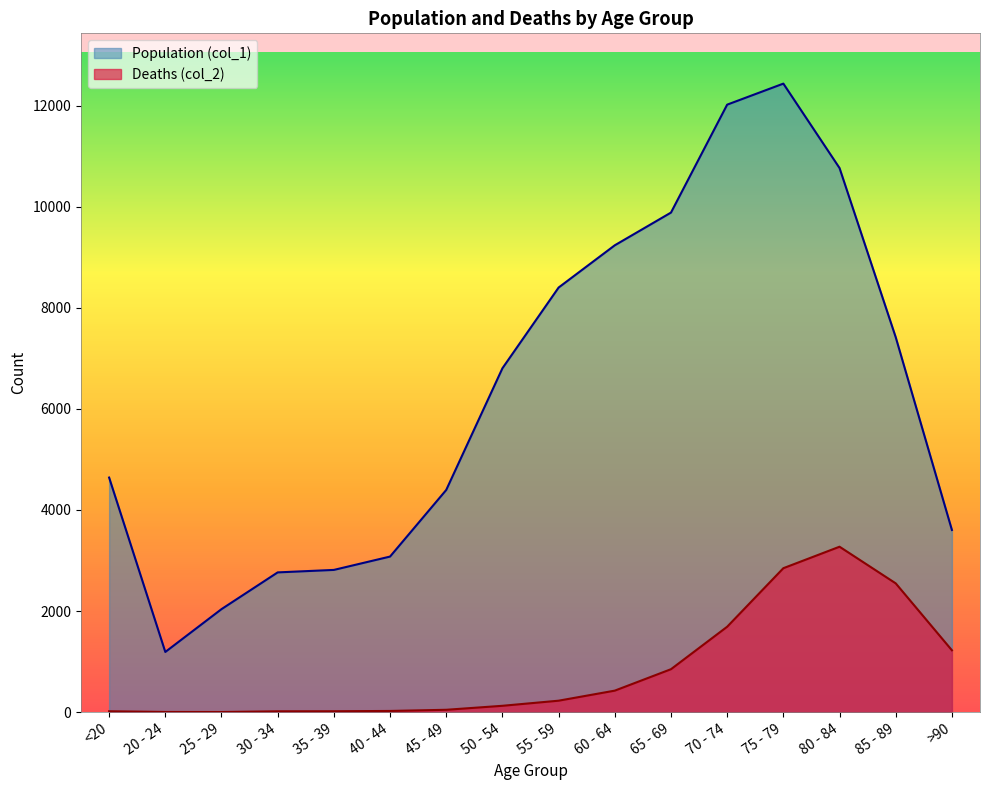

In Population (col_1), how many points are higher than both neighbors (excluding endpoints)?

1